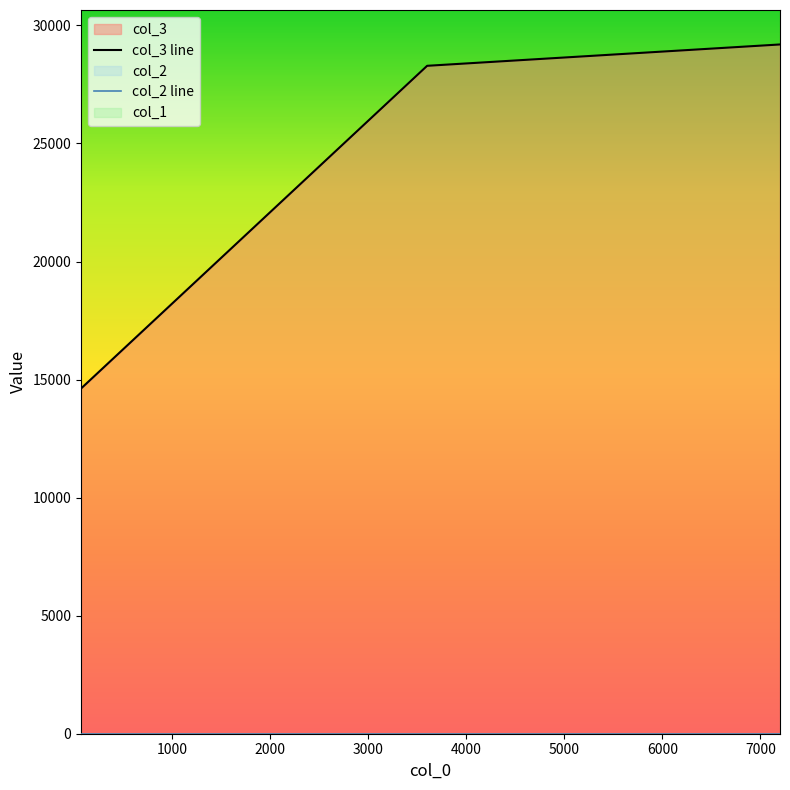

The col_2 series shows 7 at 3600. True or false?

False